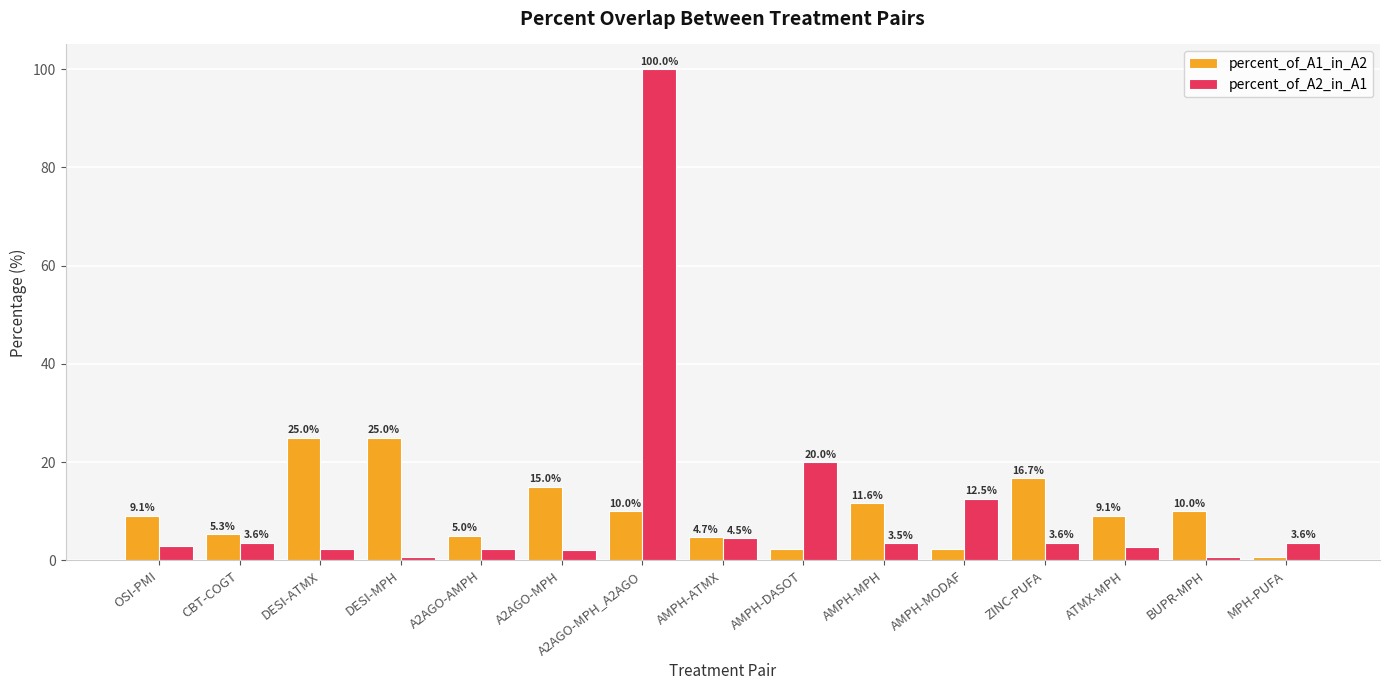

Read the percent_of_A1_in_A2 value at AMPH-MODAF.

2.3